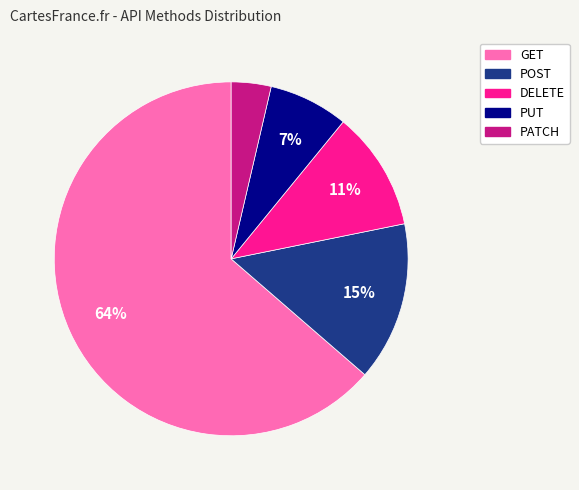

Which slice represents more than half of the pie?

GET